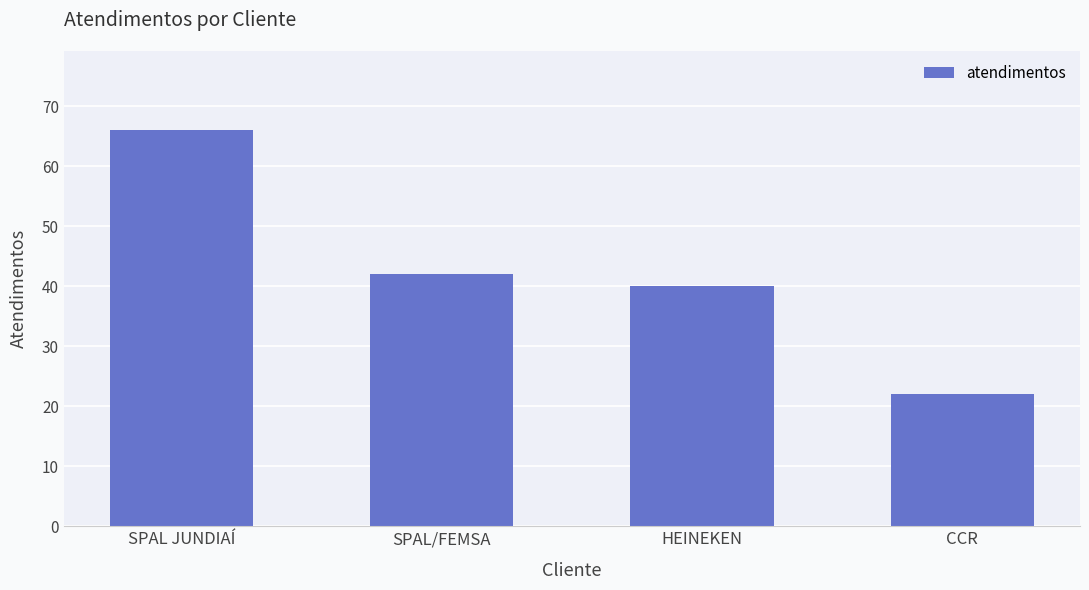

True or false: the data shows 64 at HEINEKEN.

False